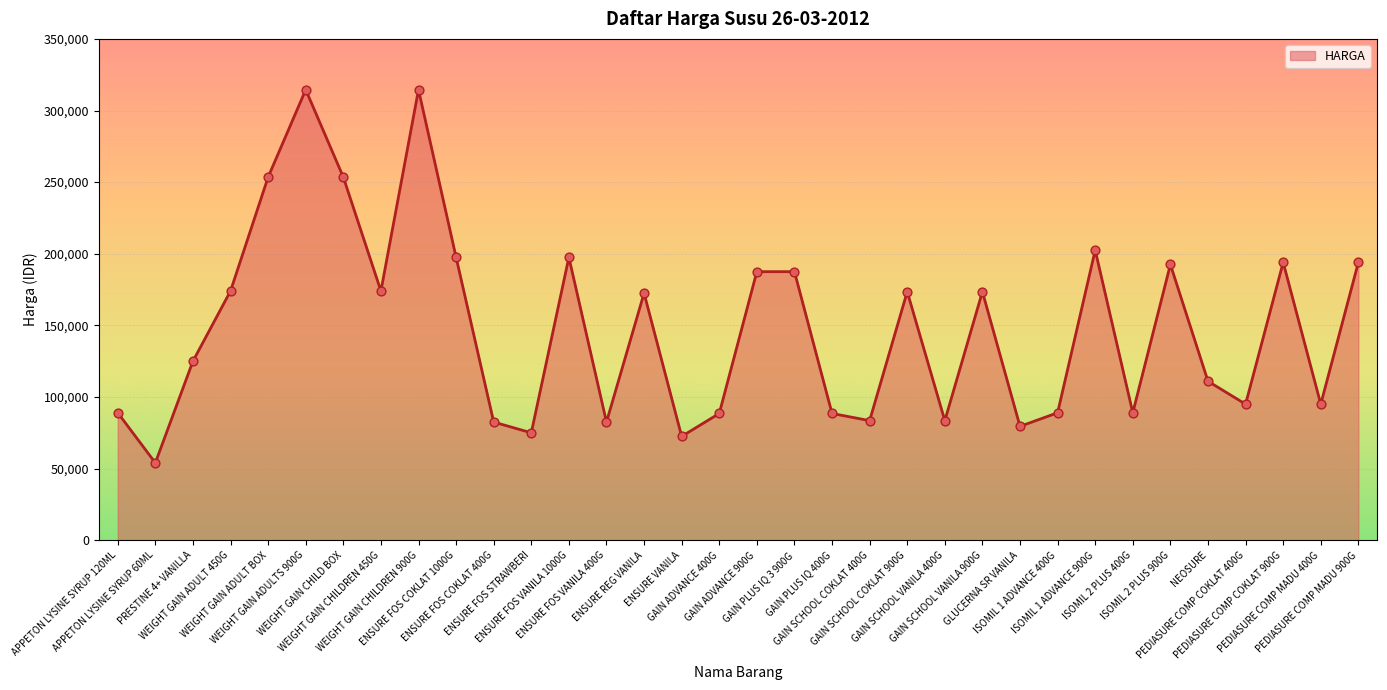

What is the ratio of the value at APPETON LYSINE SYRUP 120ML to the value at ENSURE FOS VANILA 1000G?

0.5